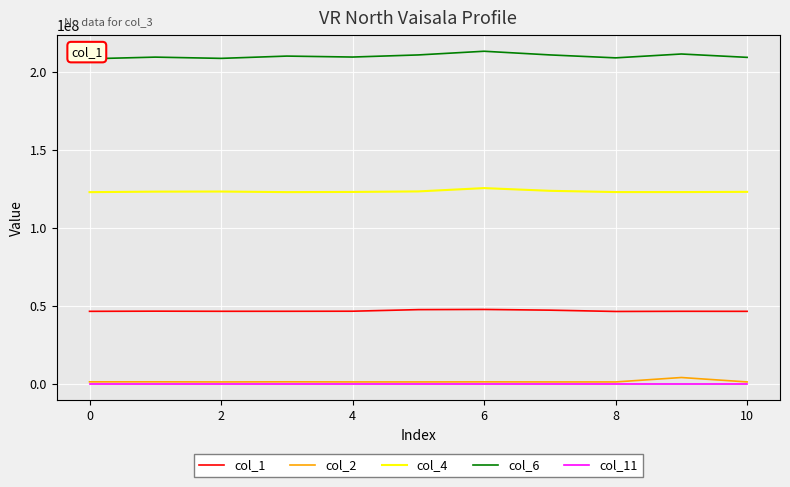

What is the greatest value displayed?

213098167.0